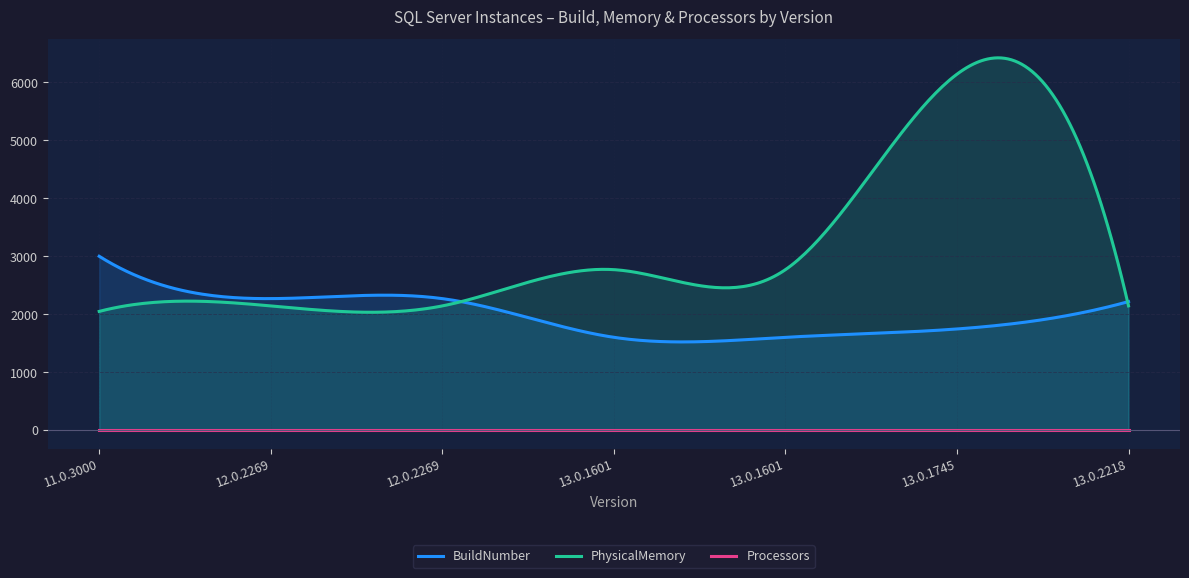

List the series in order of their overall mean, highest first.

PhysicalMemory, BuildNumber, Processors